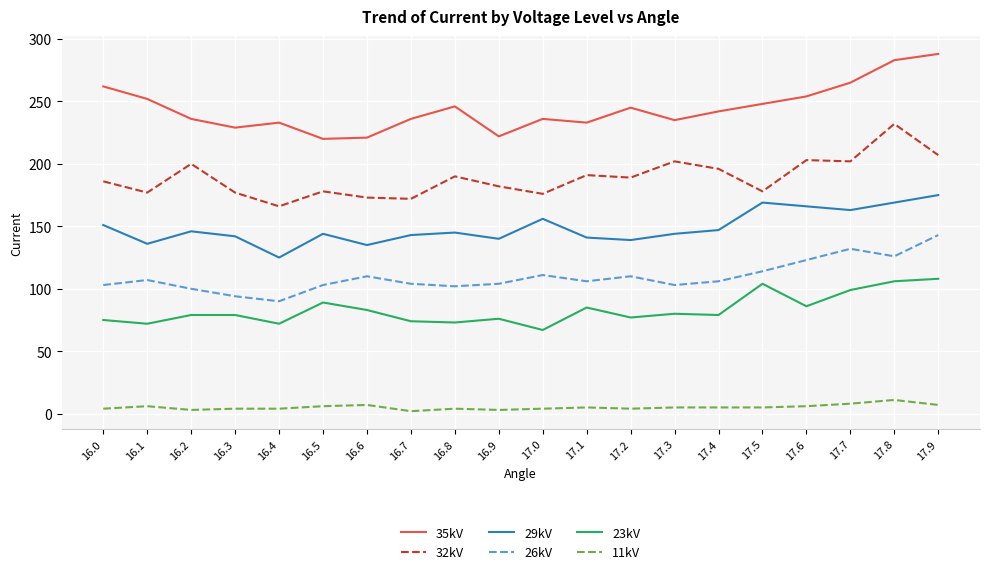

Count the number of categories in the chart.

20